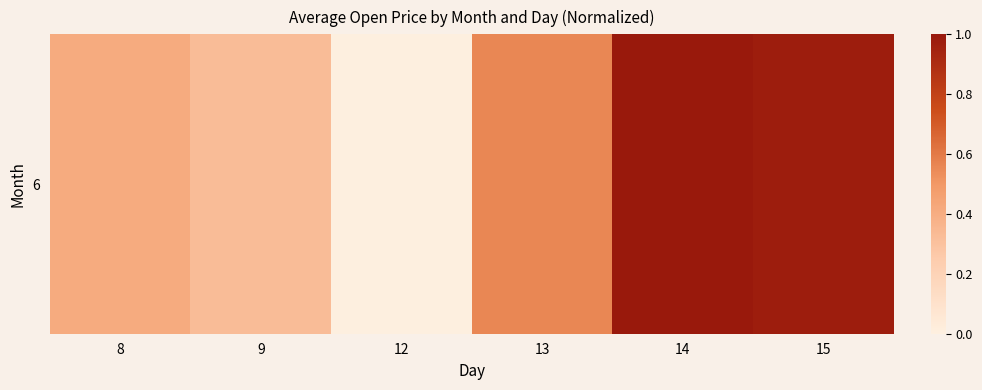

Rank the categories by value from highest to lowest.

14, 15, 13, 8, 9, 12